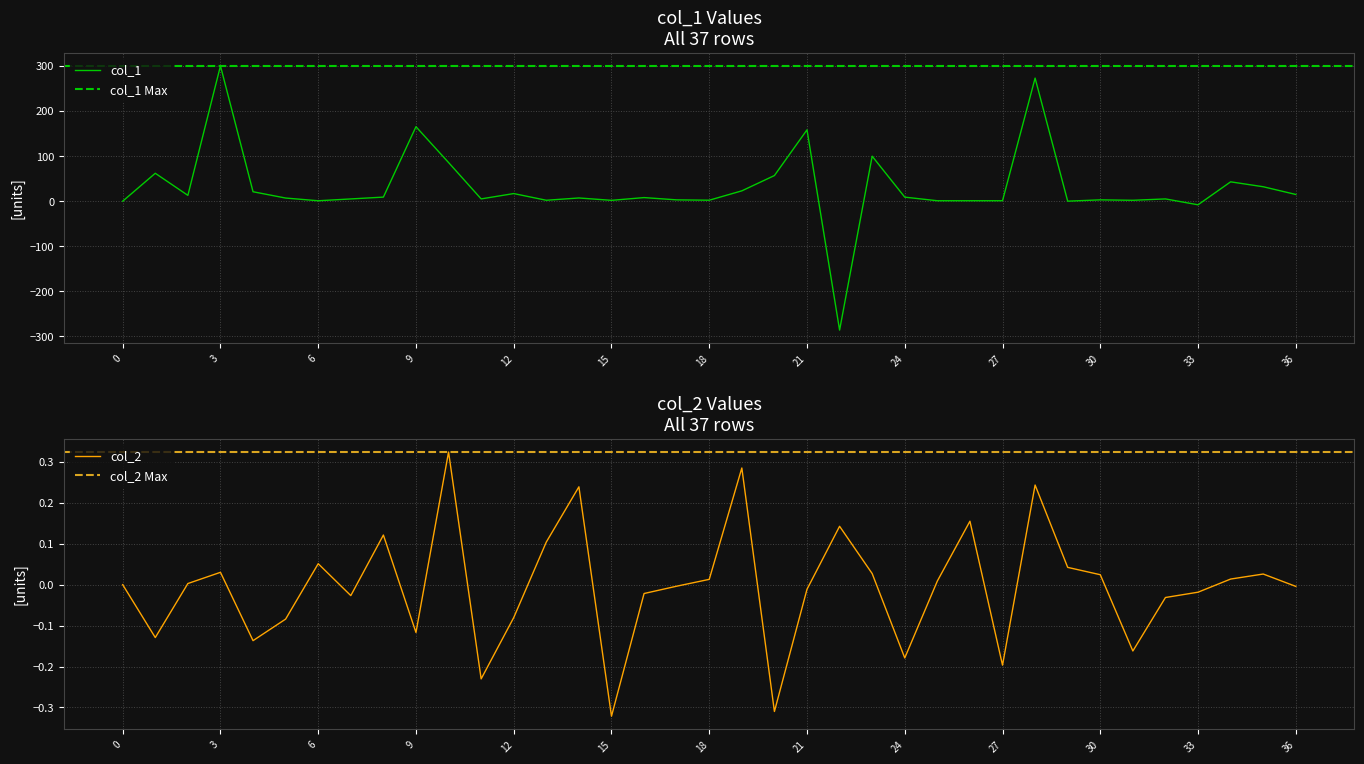

Rank the series at 35 from lowest to highest value.

col_2, col_1